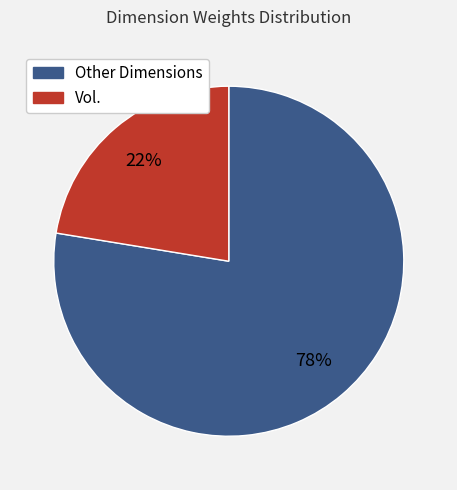

Is there a majority slice in this chart?

Yes